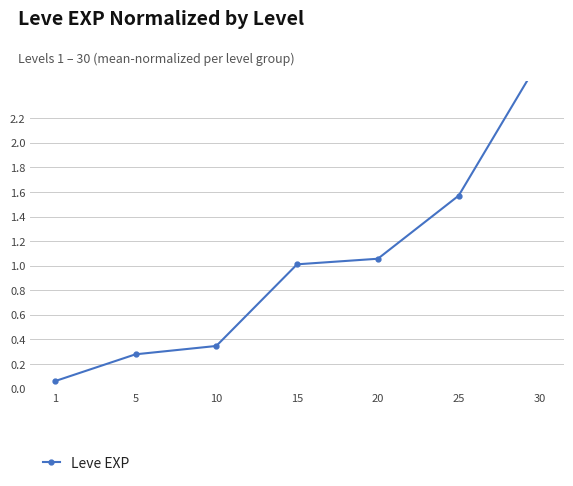

Rank the categories by value from lowest to highest.

1, 5, 10, 15, 20, 25, 30